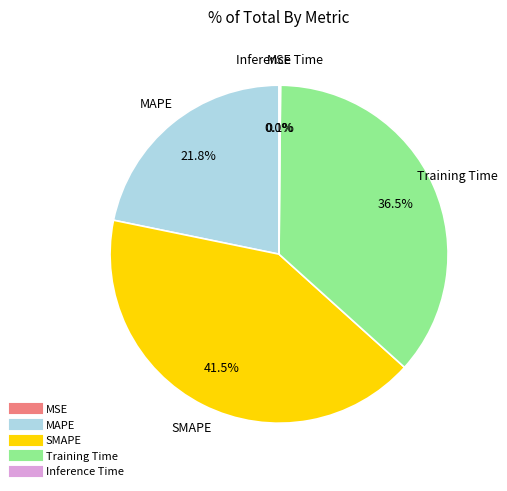

Do MAPE and SMAPE together represent more than half of the pie?

Yes